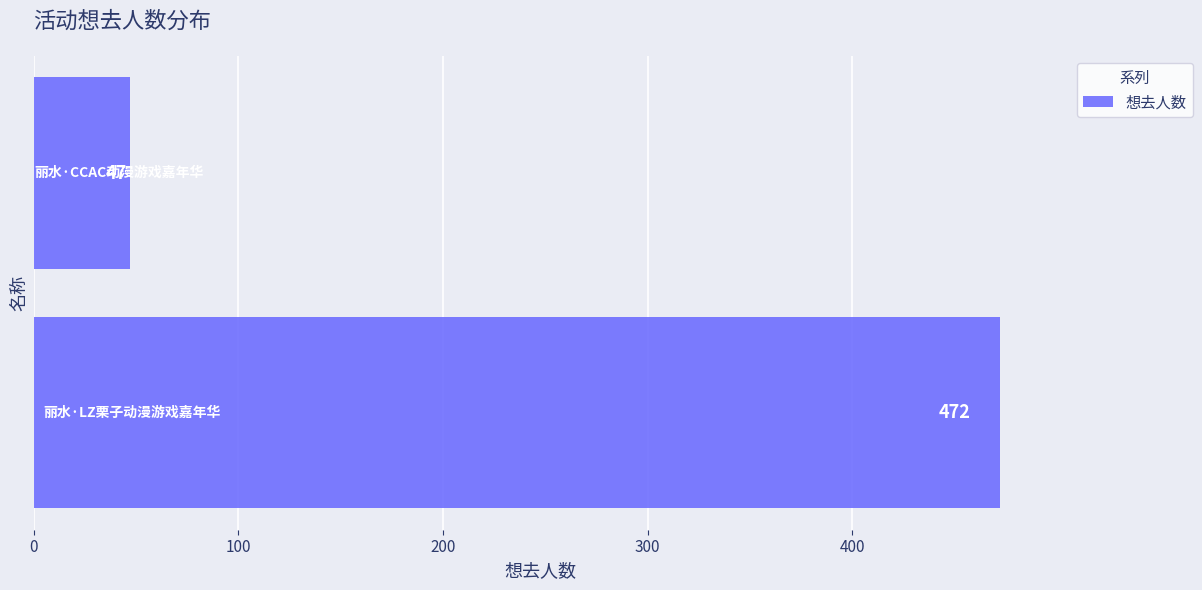

What is the sum of all values?

519